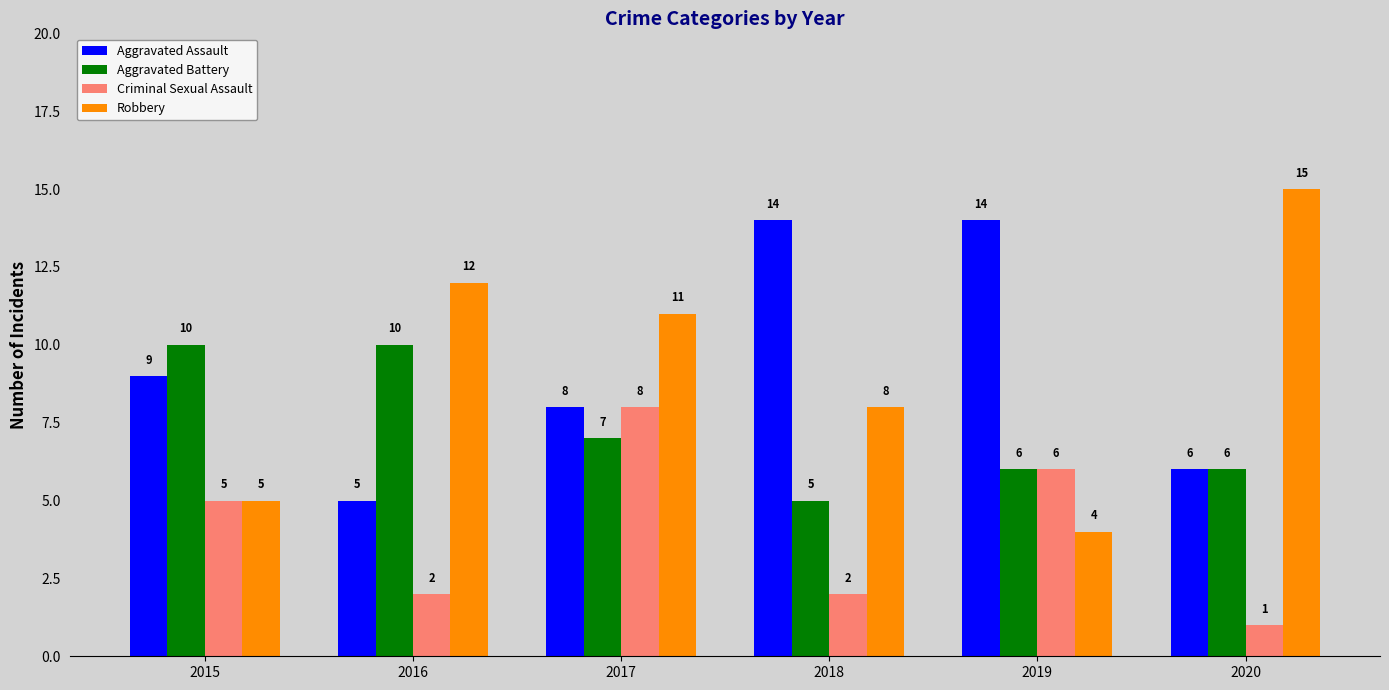

What is the maximum value shown in the chart?

15